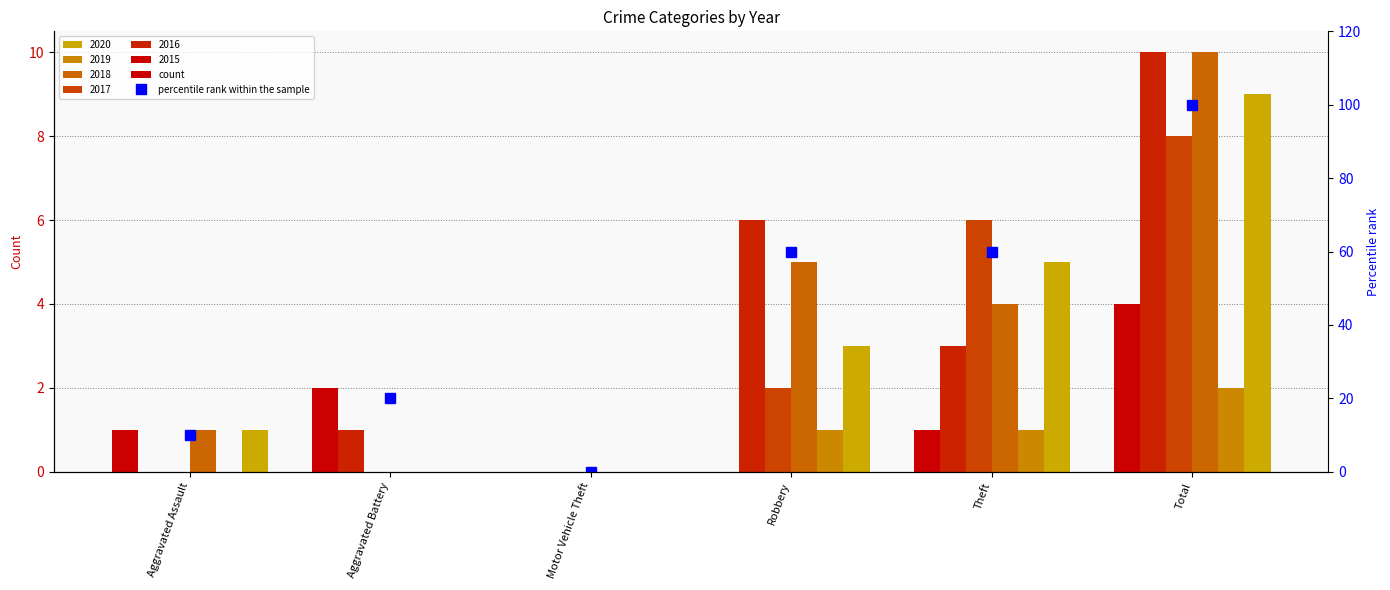

At which category does the chart reach its minimum across all series?

Motor Vehicle Theft